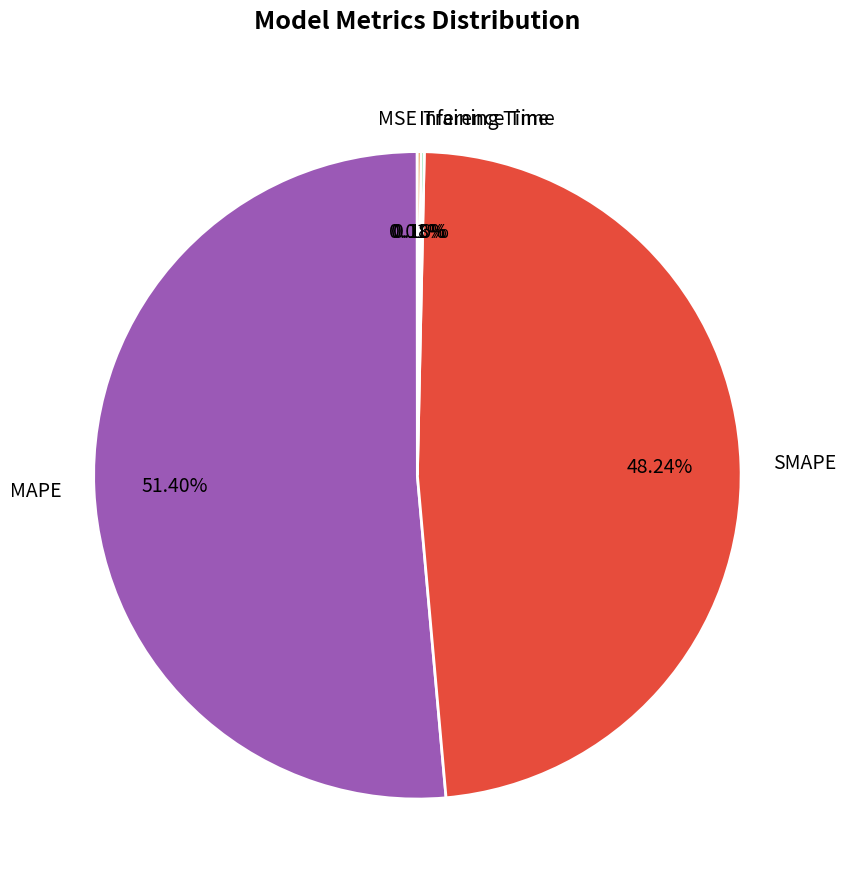

Which slice is the largest?

MAPE